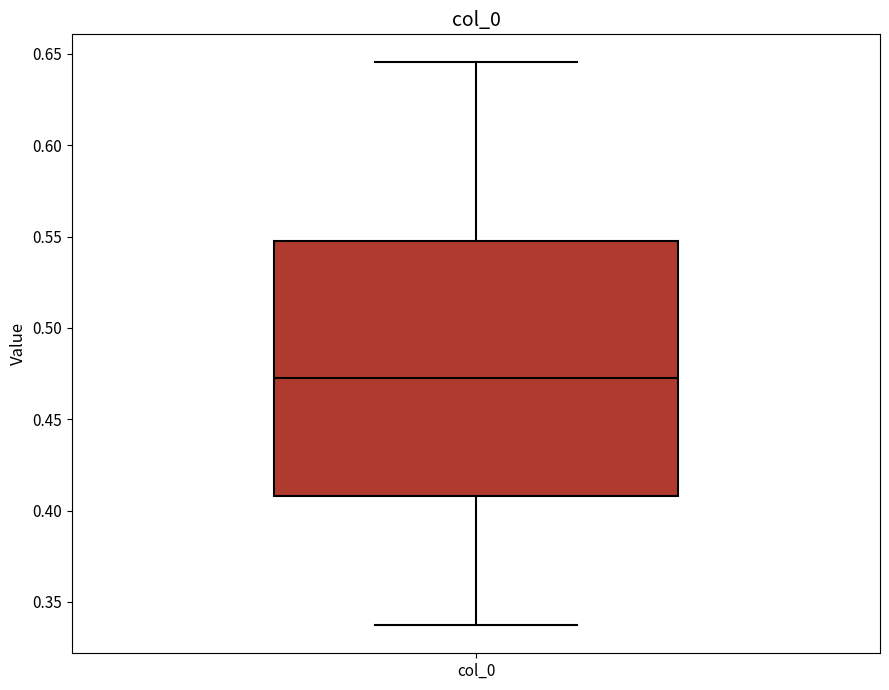

Read this box plot against the y-axis: the position of the median line, the range covered by the box, and the ends of both whiskers. The values are not printed on the chart, so give them approximately, as read against the axis.

median 0.475, box 0.410 to 0.545, whiskers 0.335 to 0.645